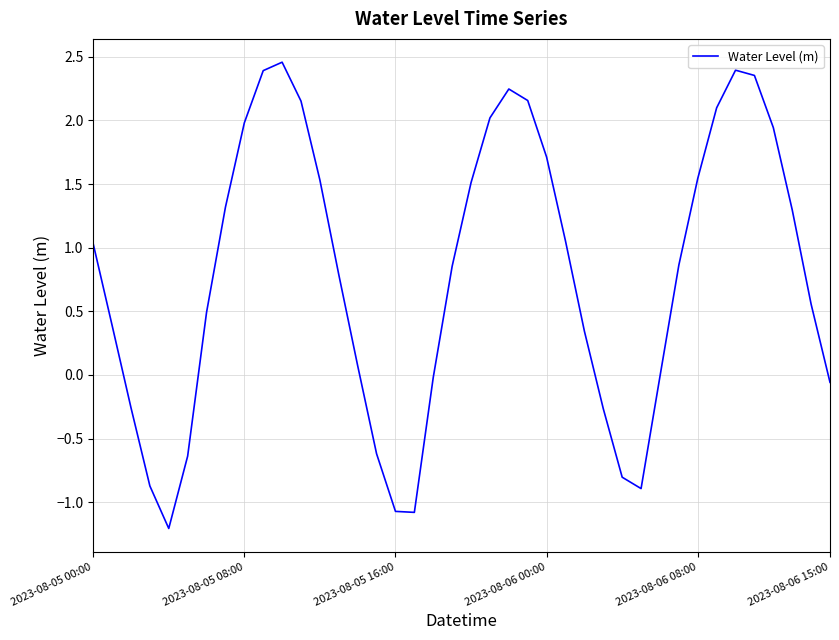

What is the smallest value displayed?

-1.2